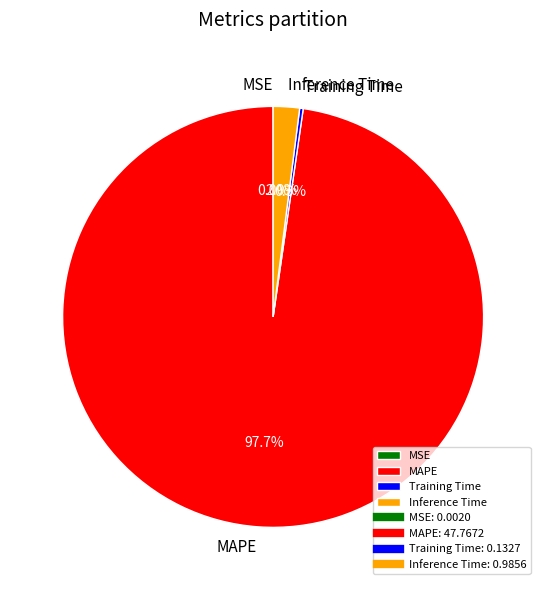

Combined, what portion of the pie is Inference Time and MAPE?

99.7%